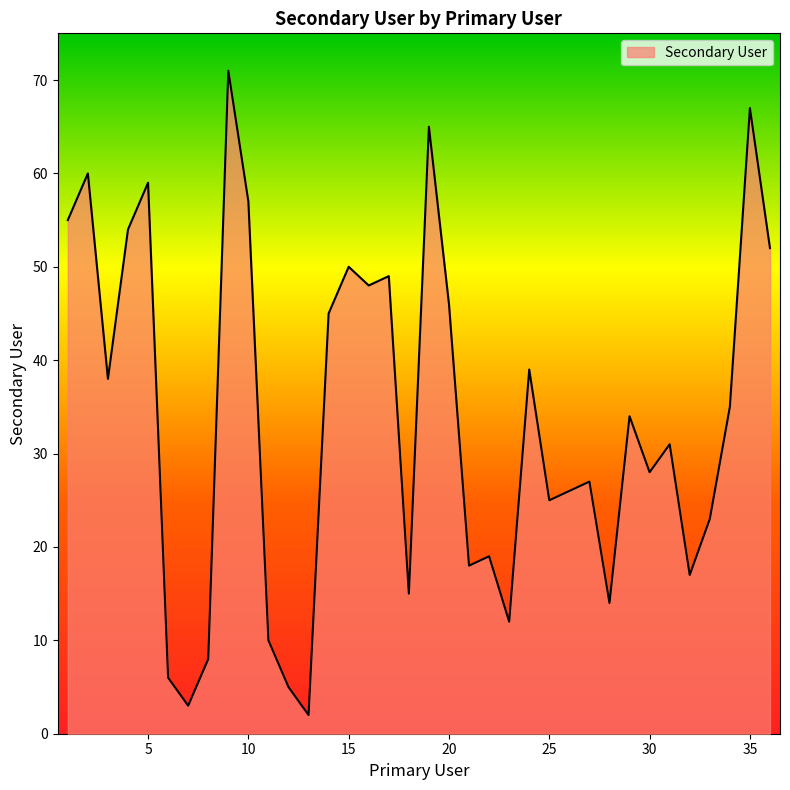

What is the maximum value shown in the chart?

71